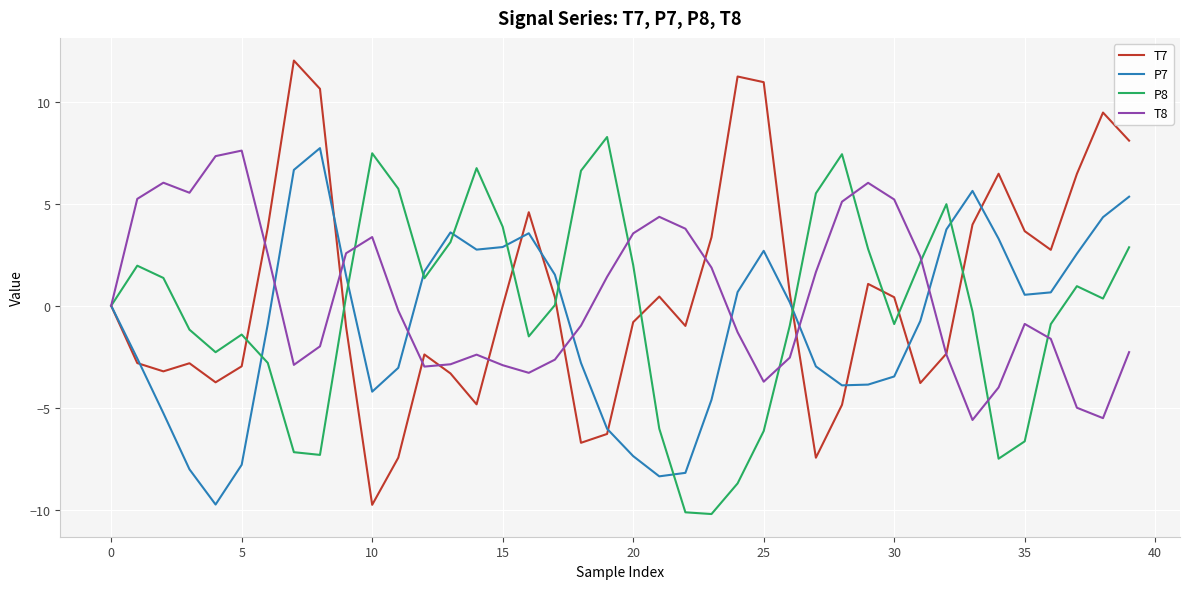

What is the highest value of the P8 series?

8.3